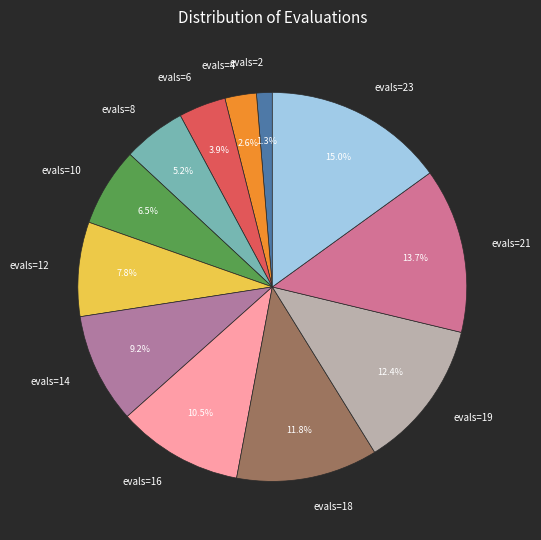

Which slice is the largest?

evals=23